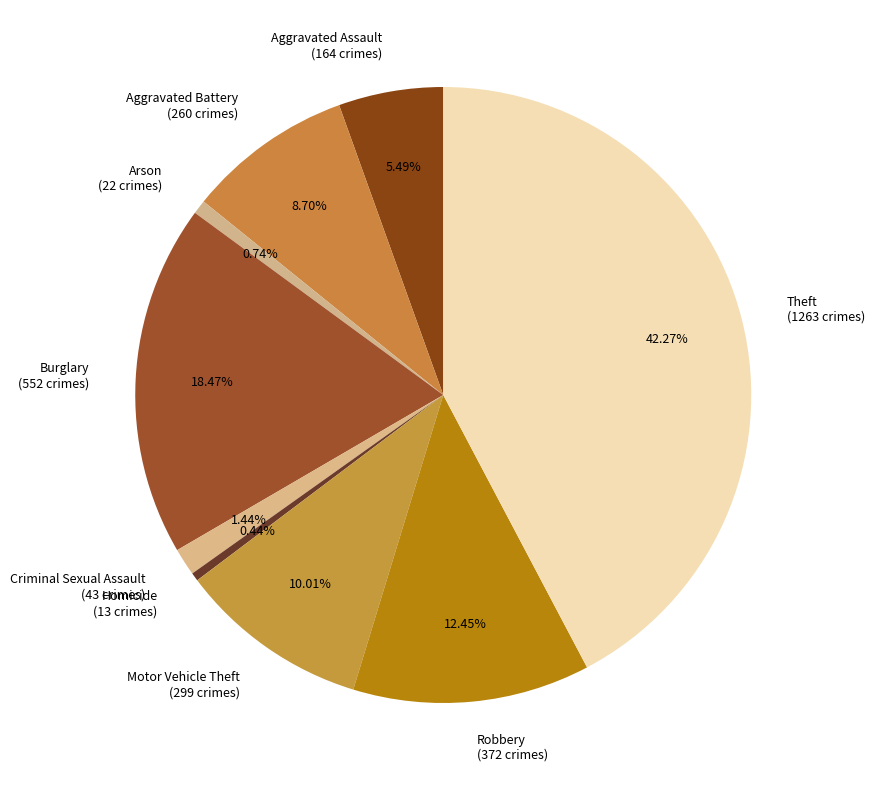

Does Homicide (13 crimes) represent more than half of the total?

No